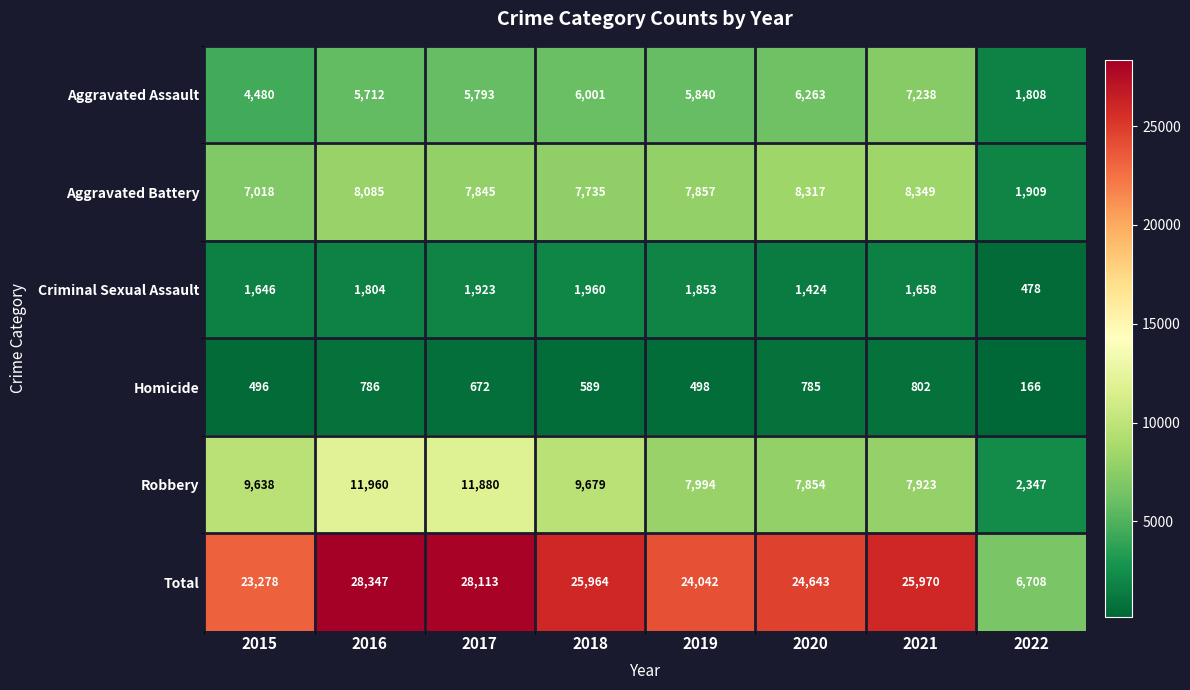

What is the difference between the highest and lowest values at 2016?

27561